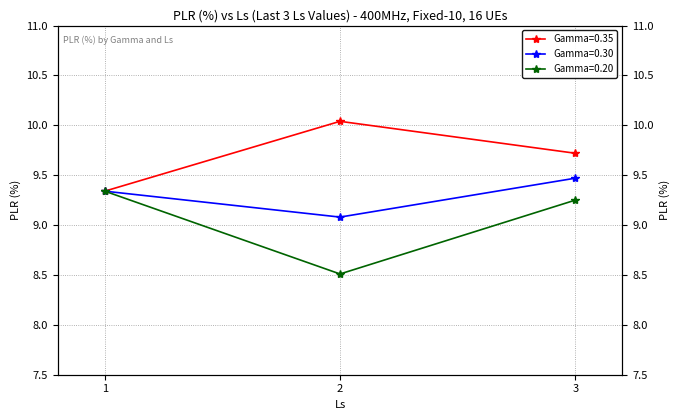

Is it true that Gamma=0.20 equals 8.5 at 2?

True